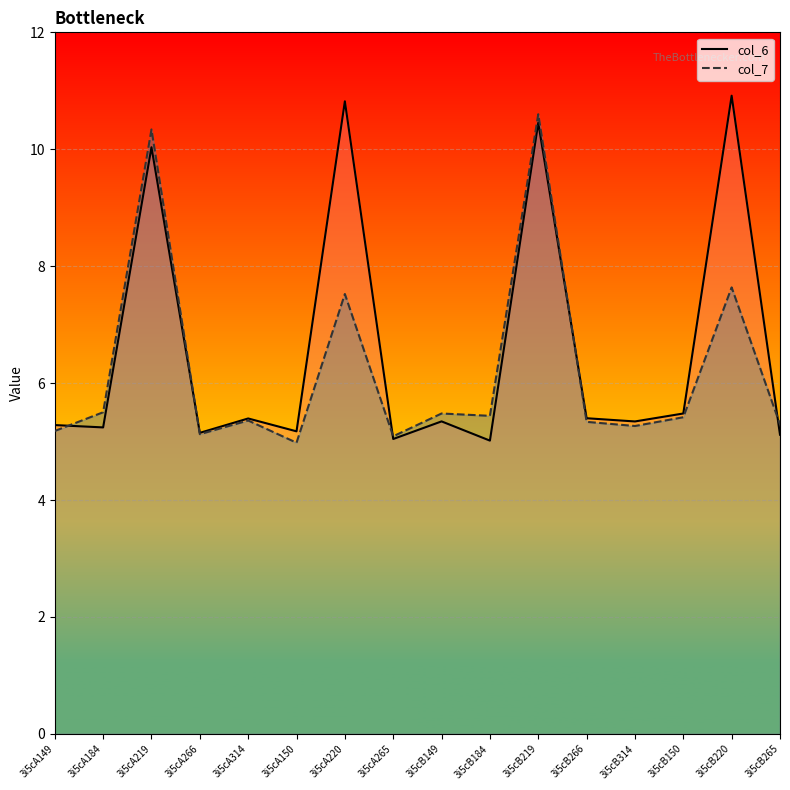

At which category is the sum across all series the highest?

3i5cB219